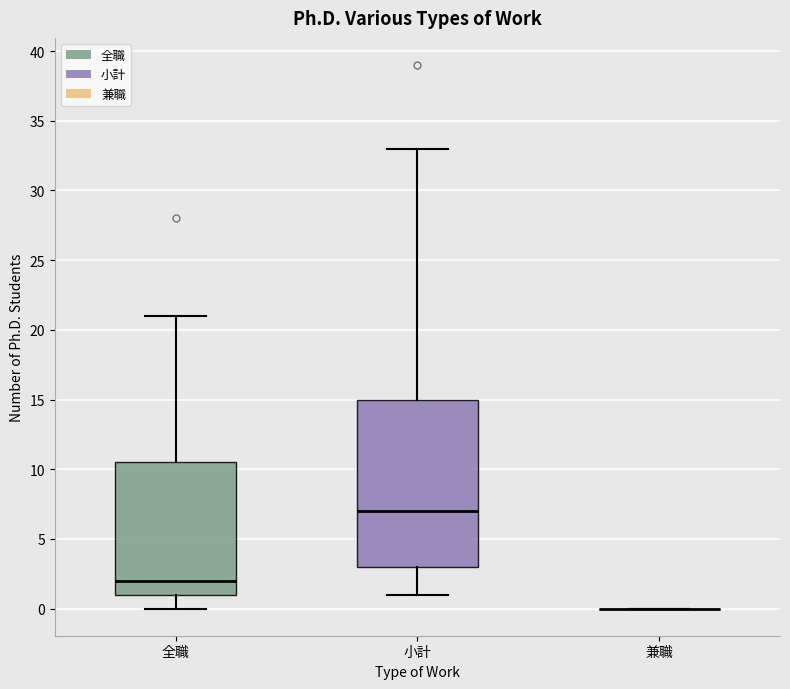

Comparing the boxes themselves (not the whiskers), which one is the tallest?

小計